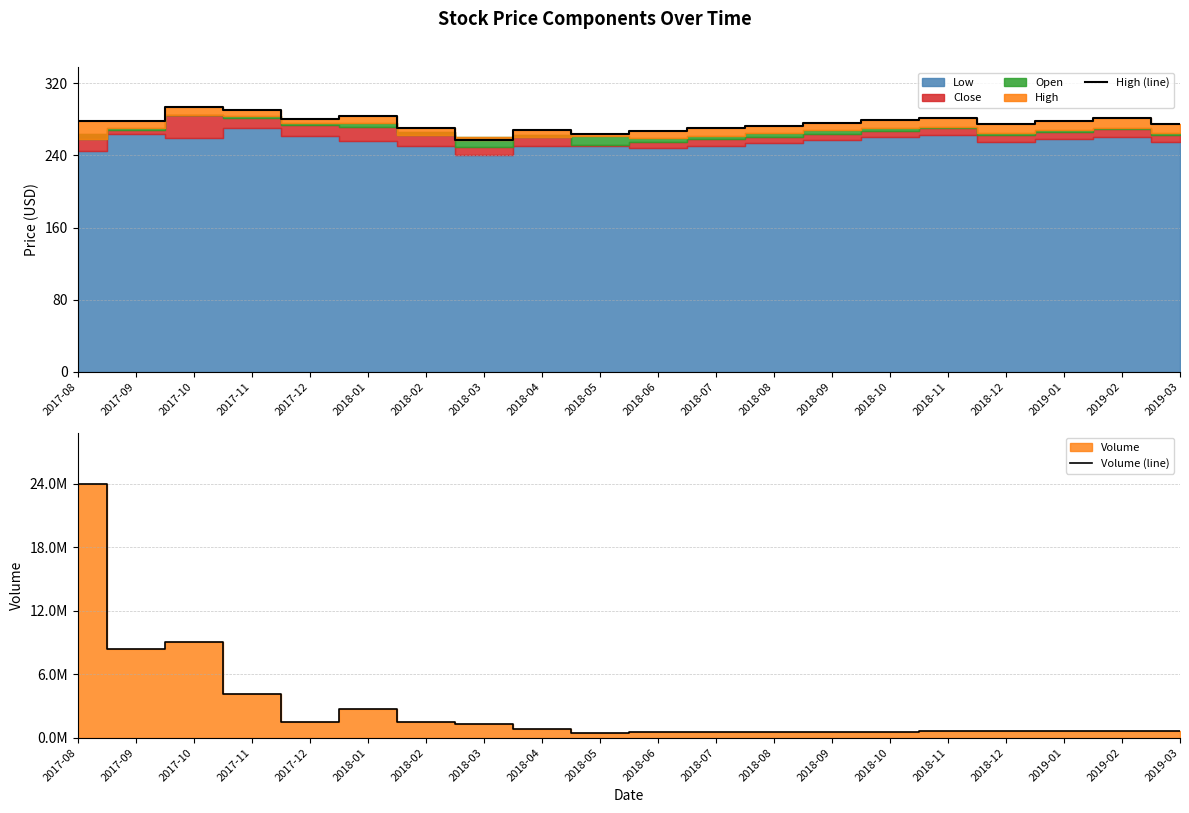

True or false: Volume (line) and High (line) intersect in this chart.

False